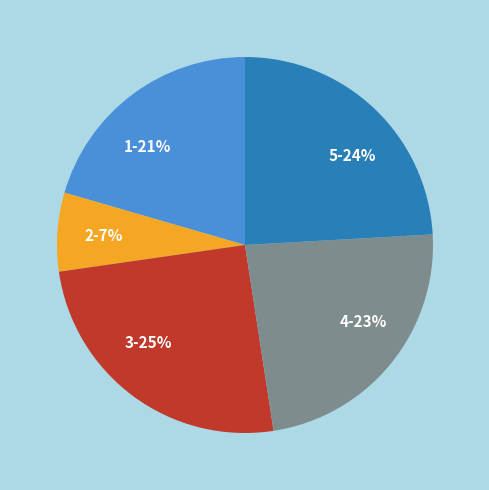

How many segments does this pie chart have?

5